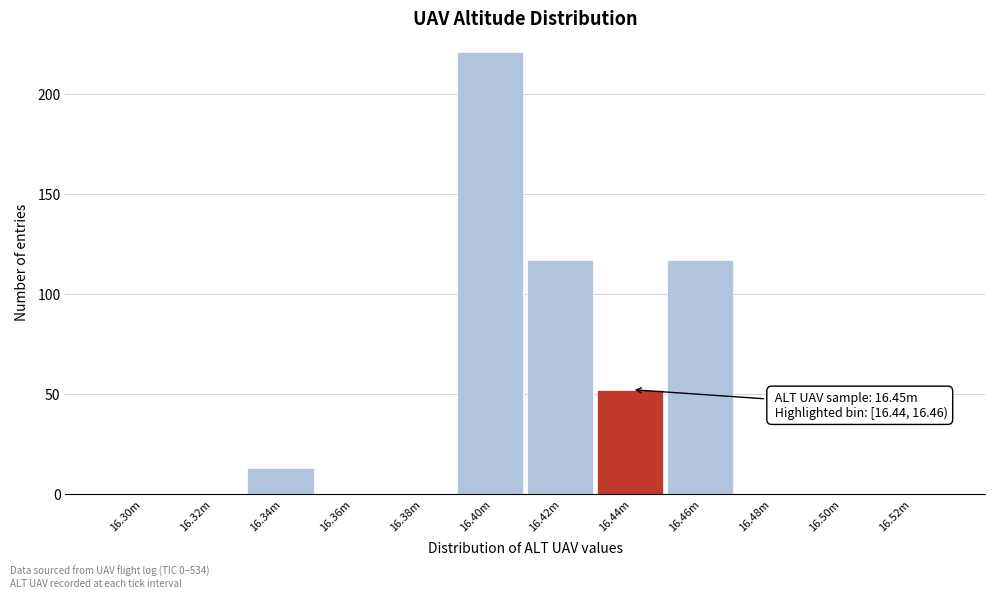

Reading left to right, extract all data points from this chart.

16.30m=0	16.32m=0	16.34m=13	16.36m=0	16.38m=0	16.40m=221	16.42m=117	16.44m=52	16.46m=117	16.48m=0	16.50m=0	16.52m=0